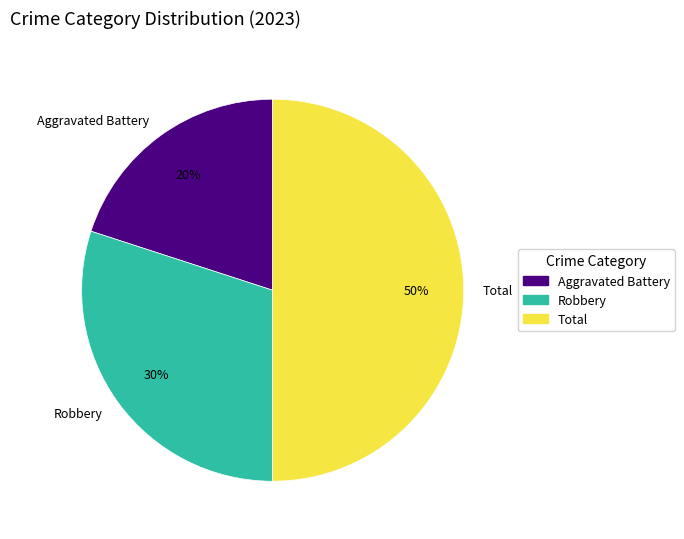

Does Robbery account for over 50% of the chart?

No